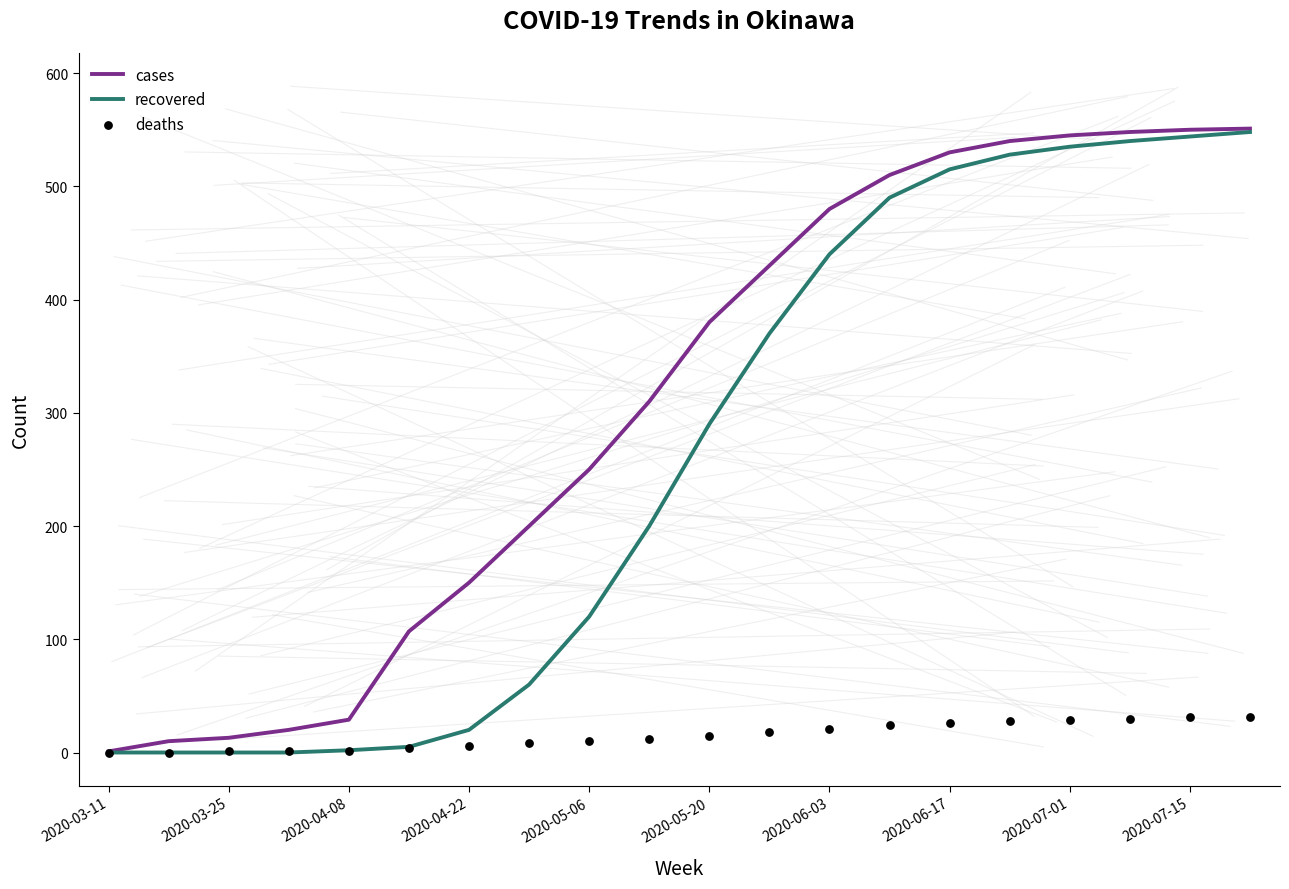

The recovered series shows 348 at 2020-06-17. True or false?

False